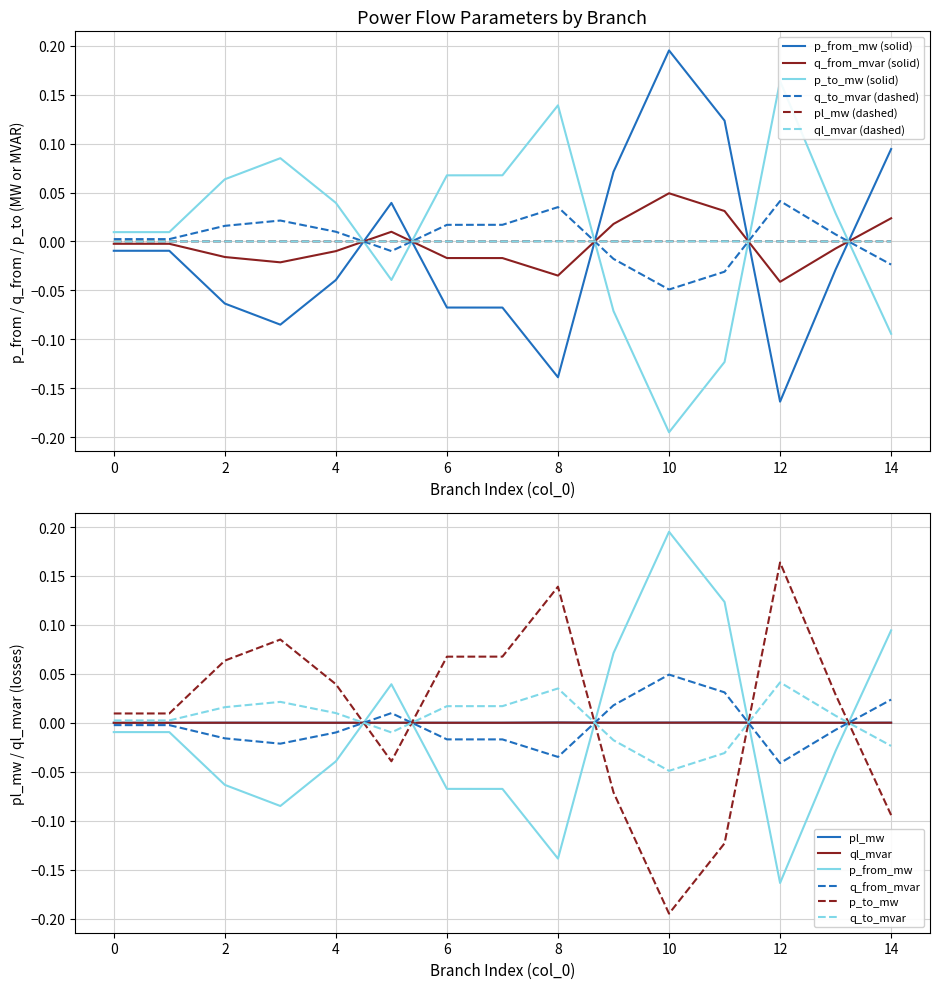

Which series changed the most between 3 and 5?

p_from_mw